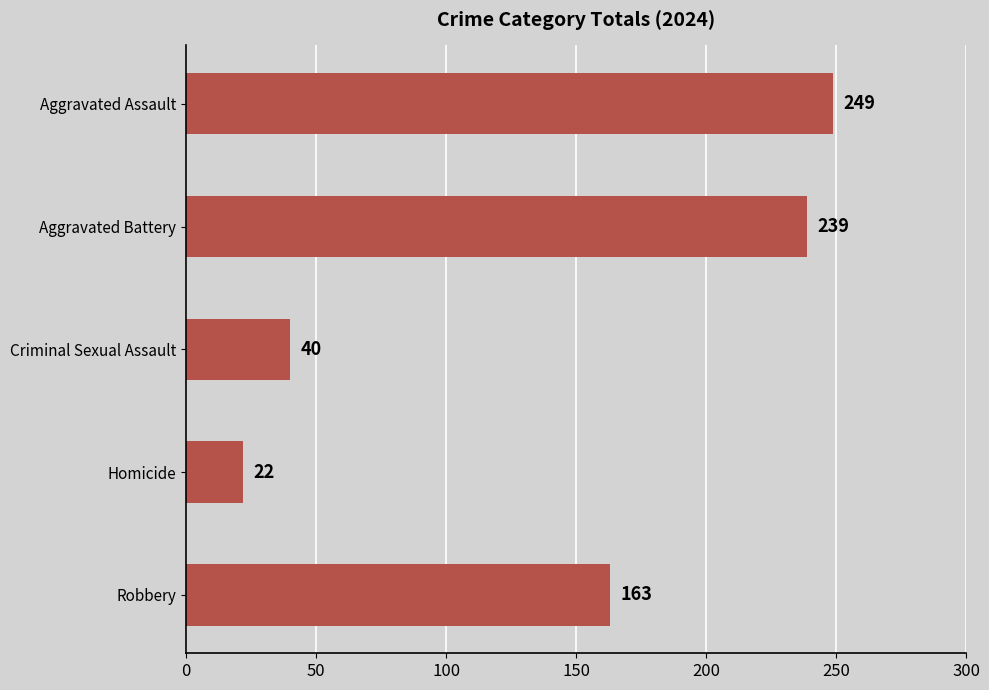

Reading top to bottom, list all the values displayed in this chart.

Aggravated Assault=249	Aggravated Battery=239	Criminal Sexual Assault=40	Homicide=22	Robbery=163